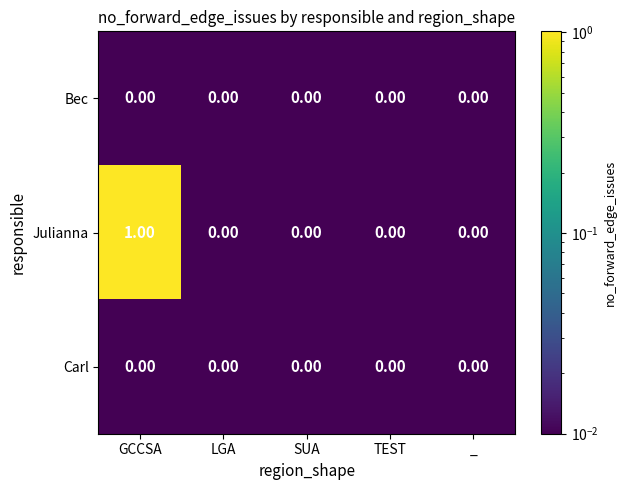

Which series has the largest total across all categories?

Julianna